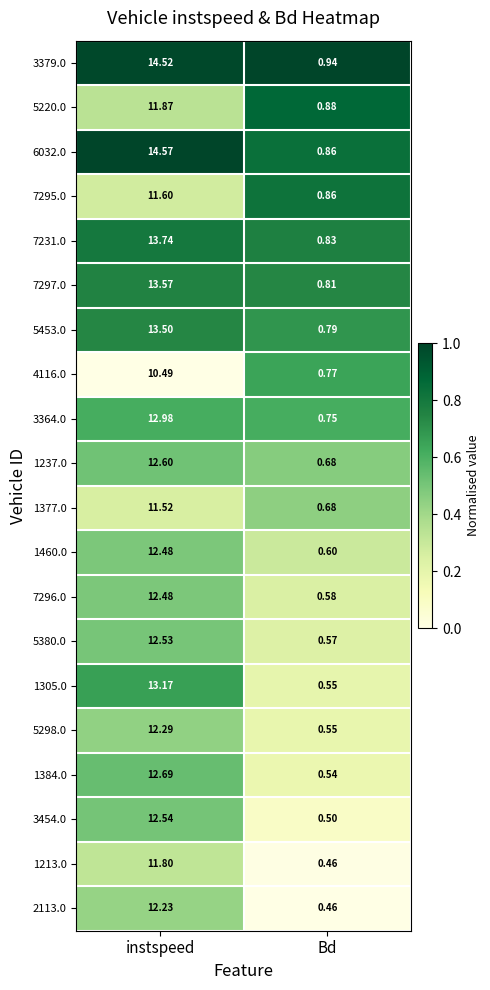

At how many categories does at least one series exceed 0?

2